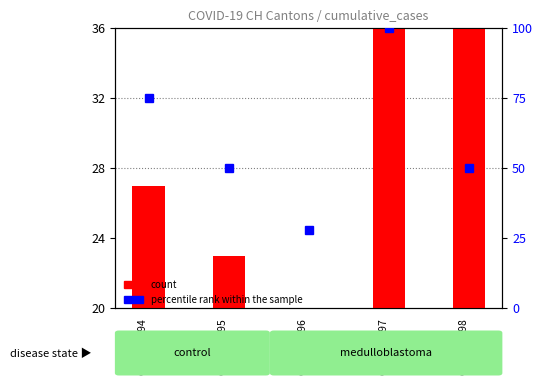

Between GSM236998
ZH and GSM236997
GE, which is larger?

GSM236998
ZH